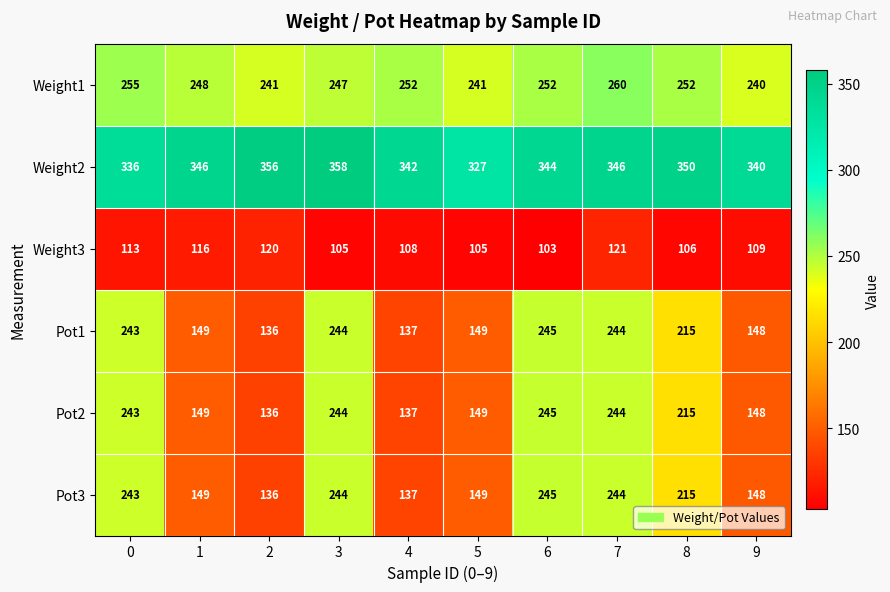

The Weight2 series shows 346 at 7. True or false?

True